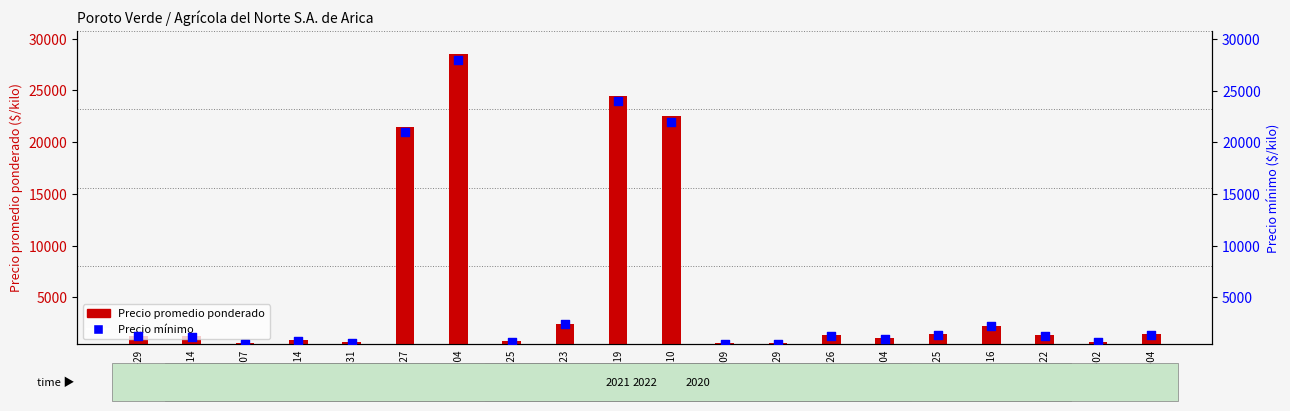

Which series has the largest Y range (max minus min)?

Precio promedio ponderado